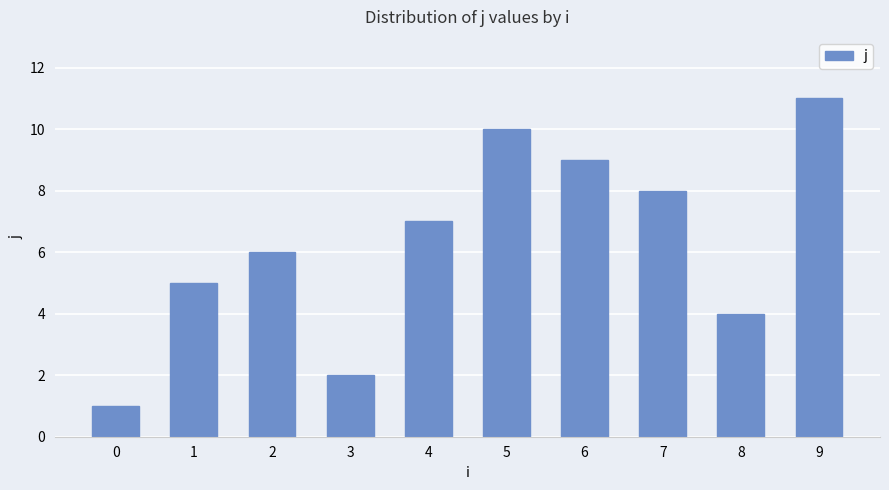

The chart shows a value of 4 at 7. True or false?

False